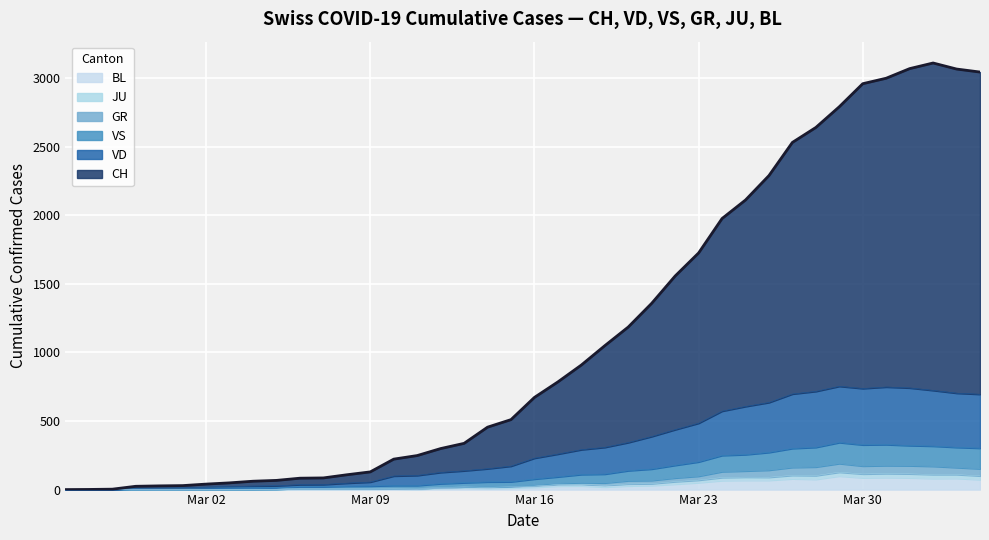

What is the difference between the maximum and second lowest values in the CH series?

3109